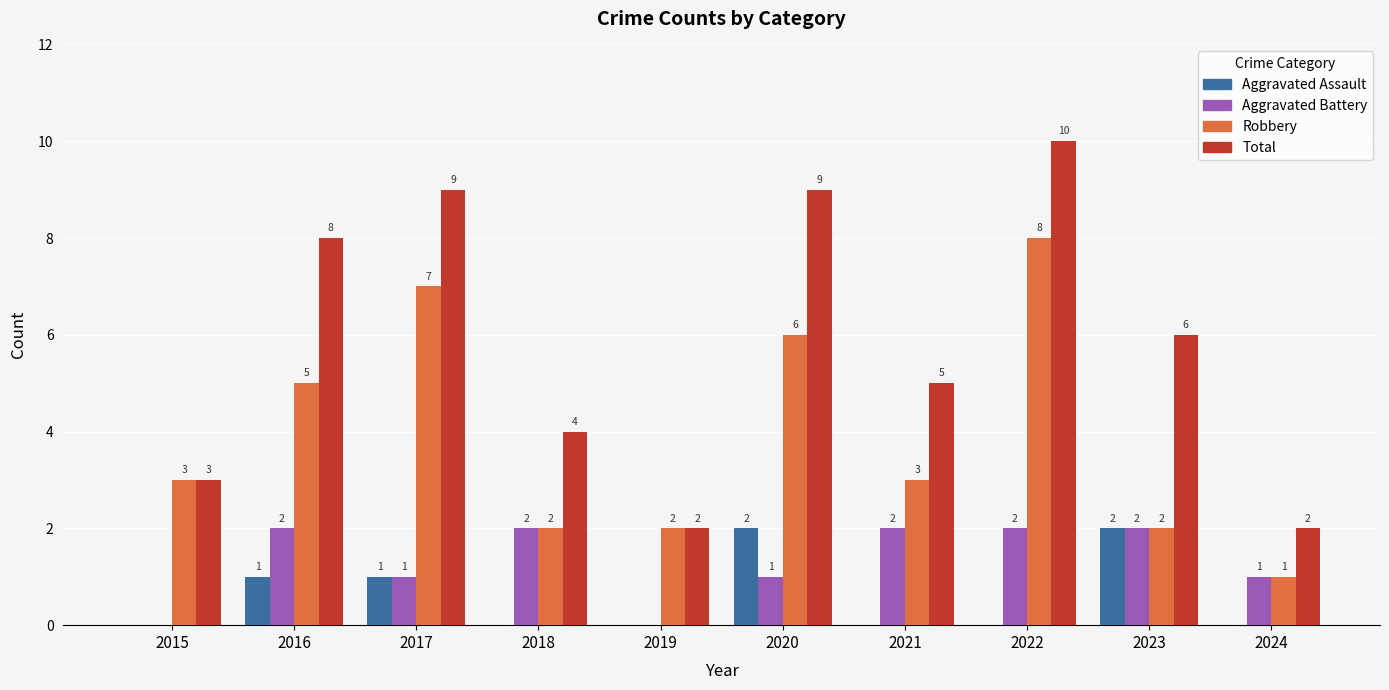

At which label does Robbery reach its peak?

2022